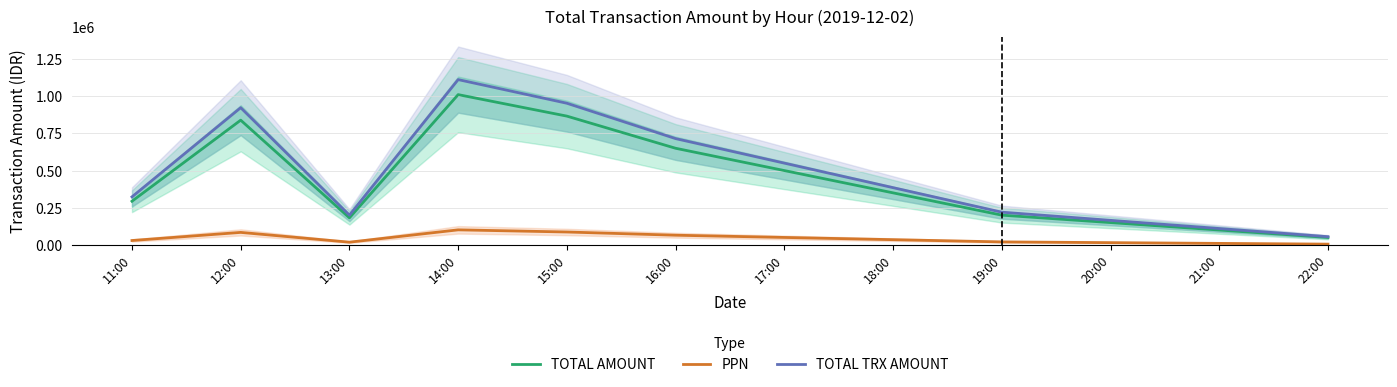

At how many categories does at least one series exceed 128393?

10